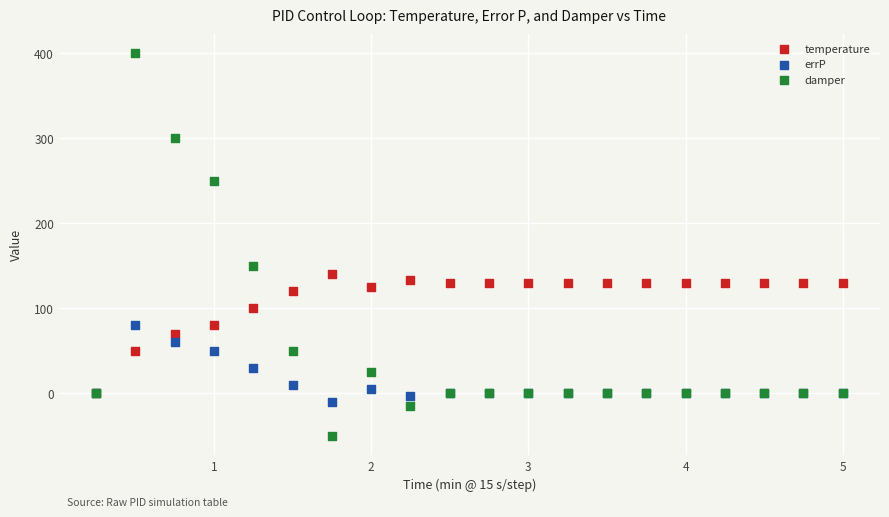

Which series reaches the minimum Y coordinate?

damper